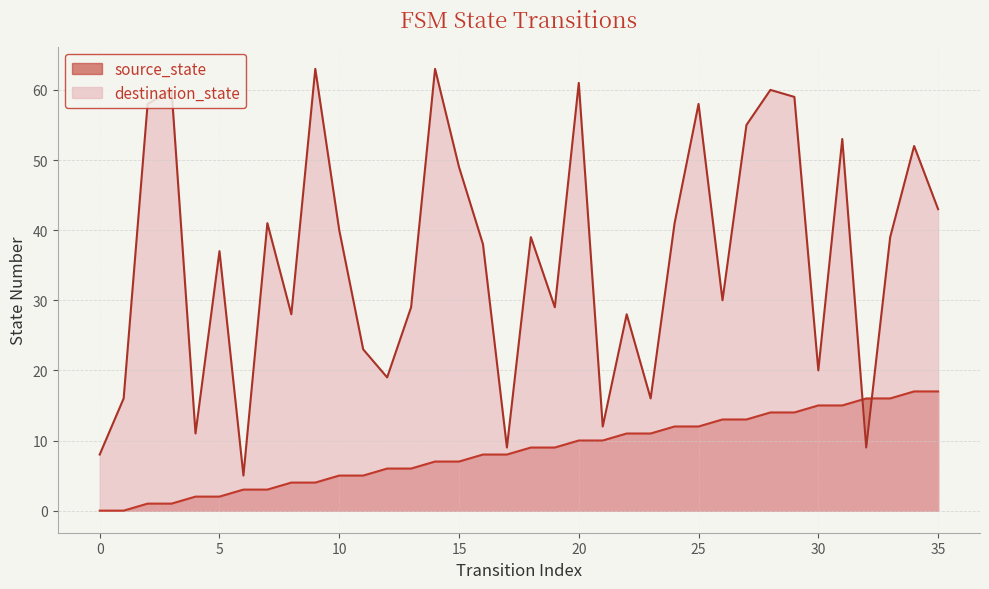

At how many categories does at least one series exceed 56?

8